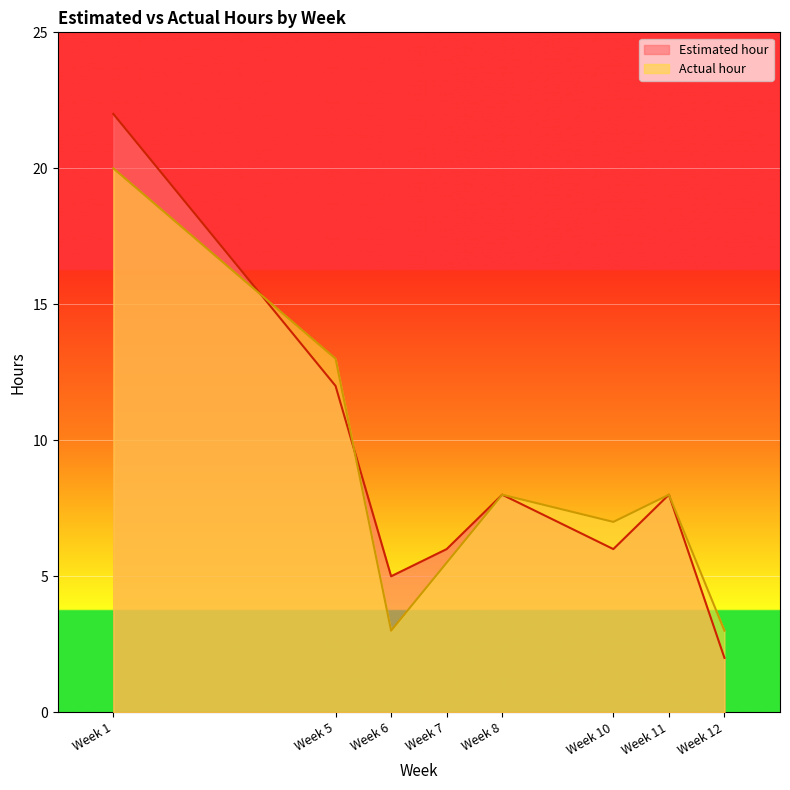

The Actual hour series shows 9.8 at Week 10. True or false?

False